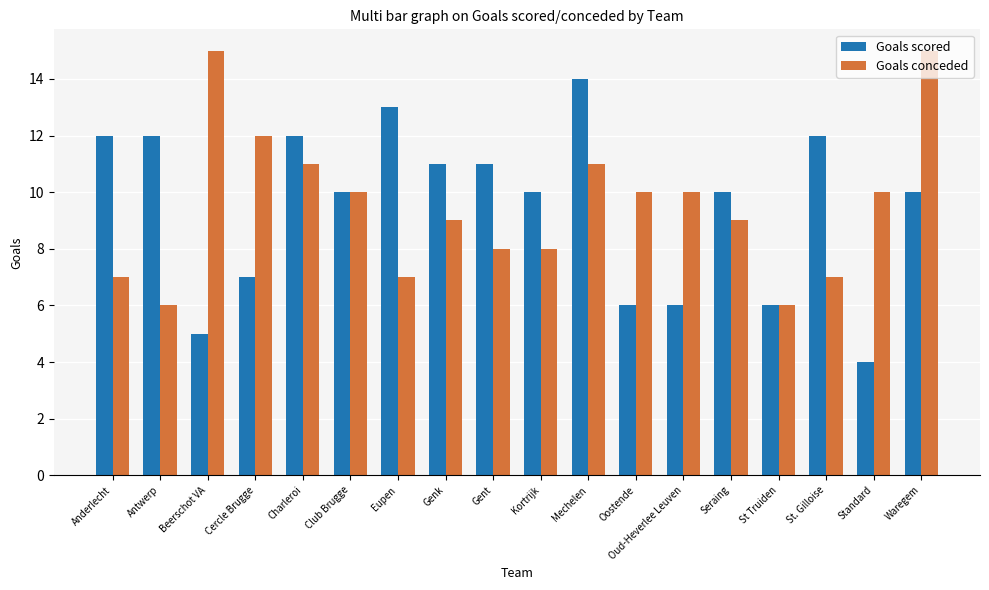

What is the lowest value of the Goals scored series?

4